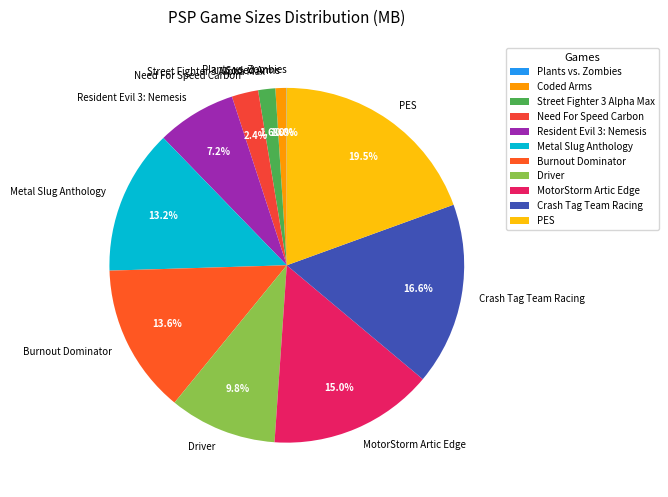

What percentage is NOT represented by MotorStorm Artic Edge?

85.0%